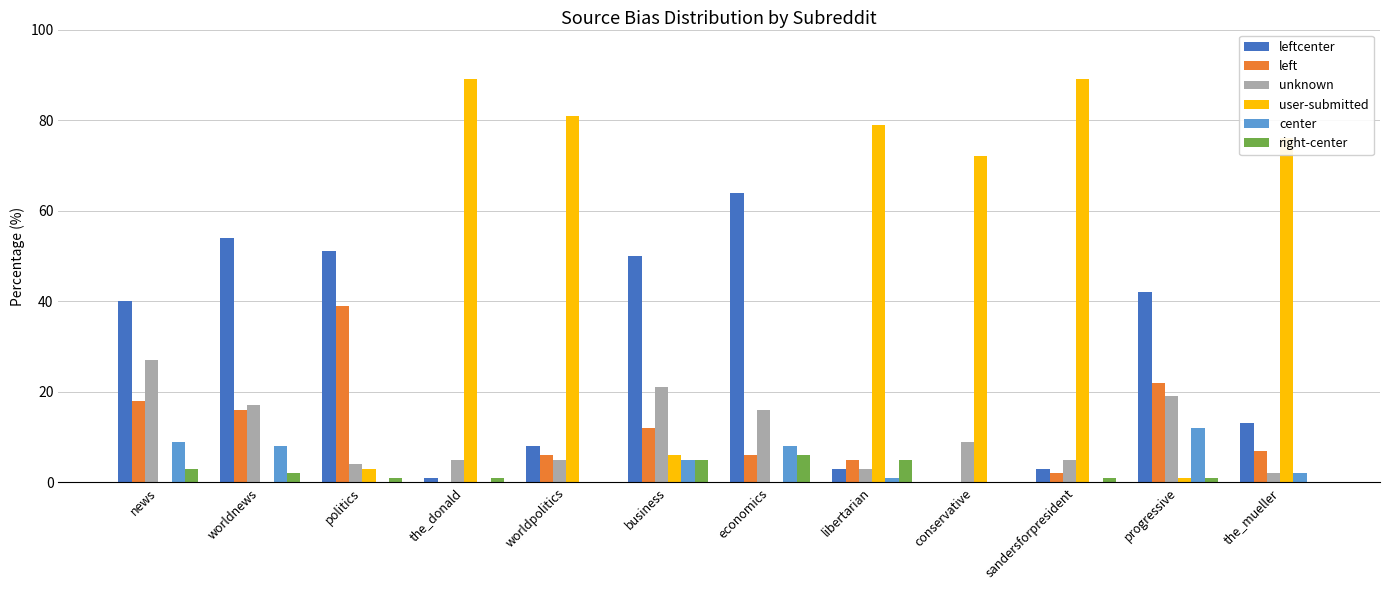

What is the average value of the user-submitted series?

41